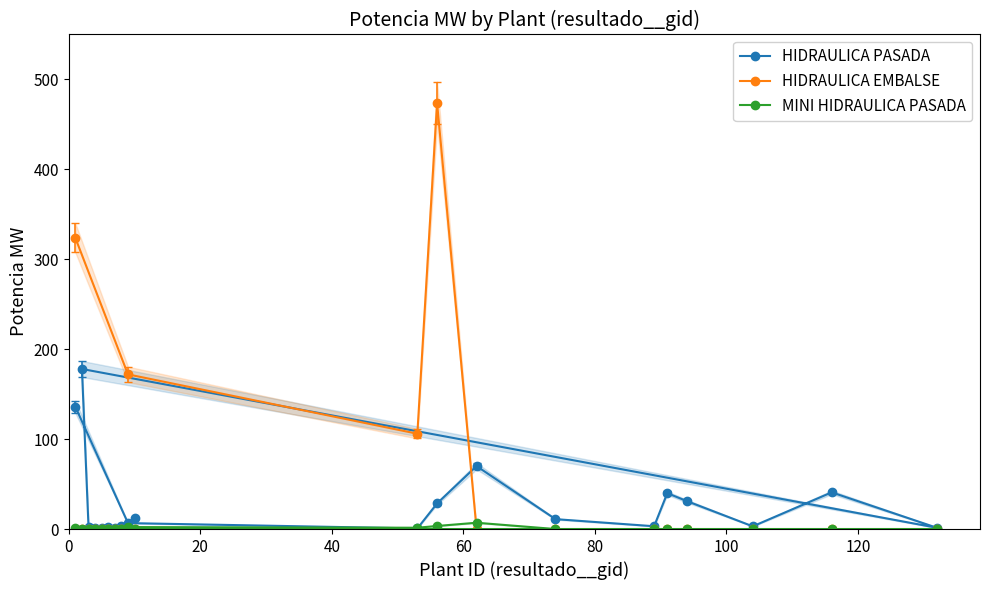

At how many categories does at least one series exceed 238?

2